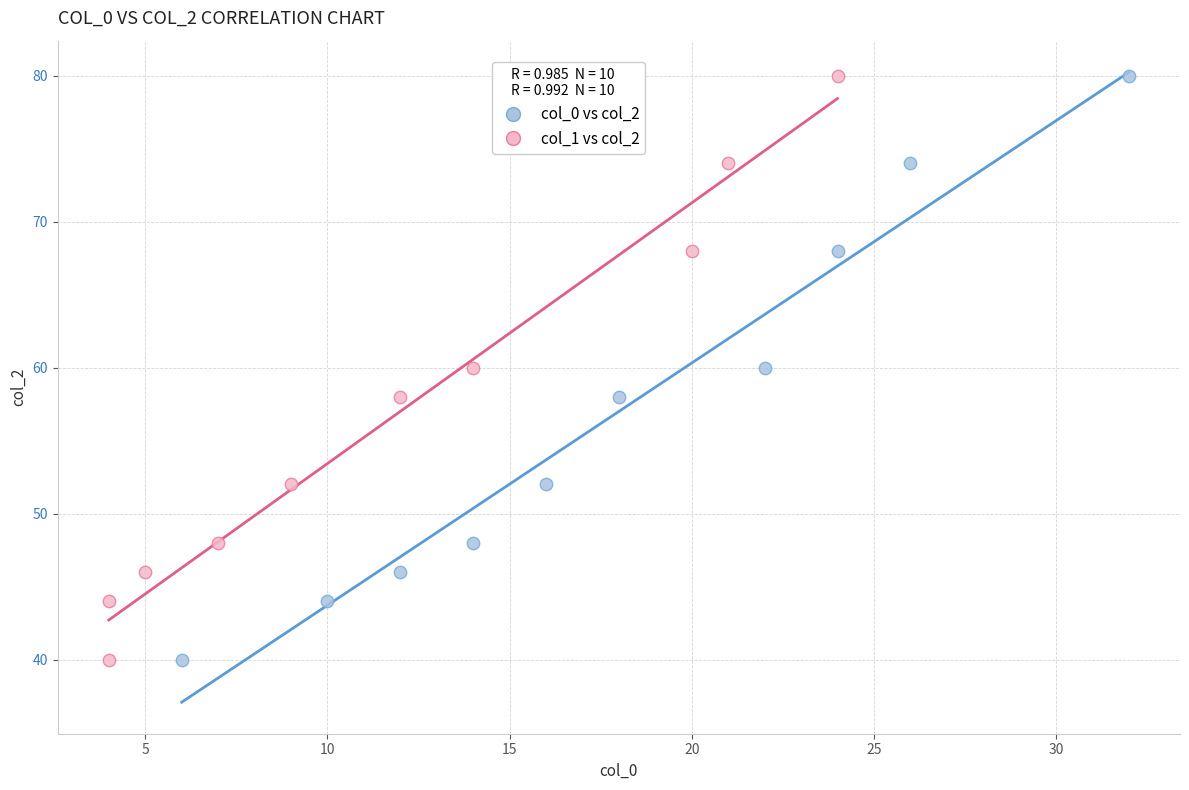

What are all the series names shown in the legend?

col_0 vs col_2, col_1 vs col_2